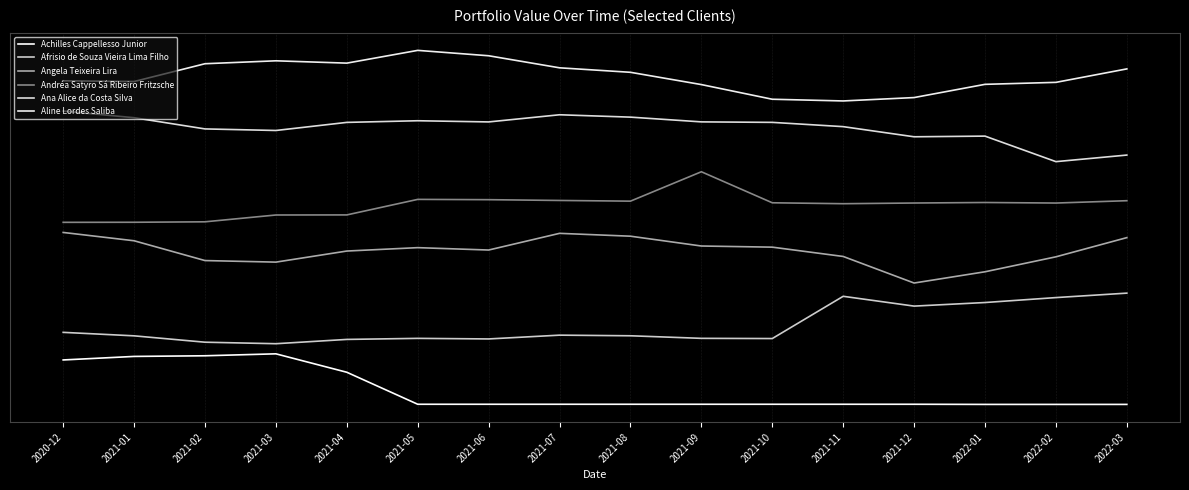

At which category does Achilles Cappellesso Junior reach its first local valley?

2021-06